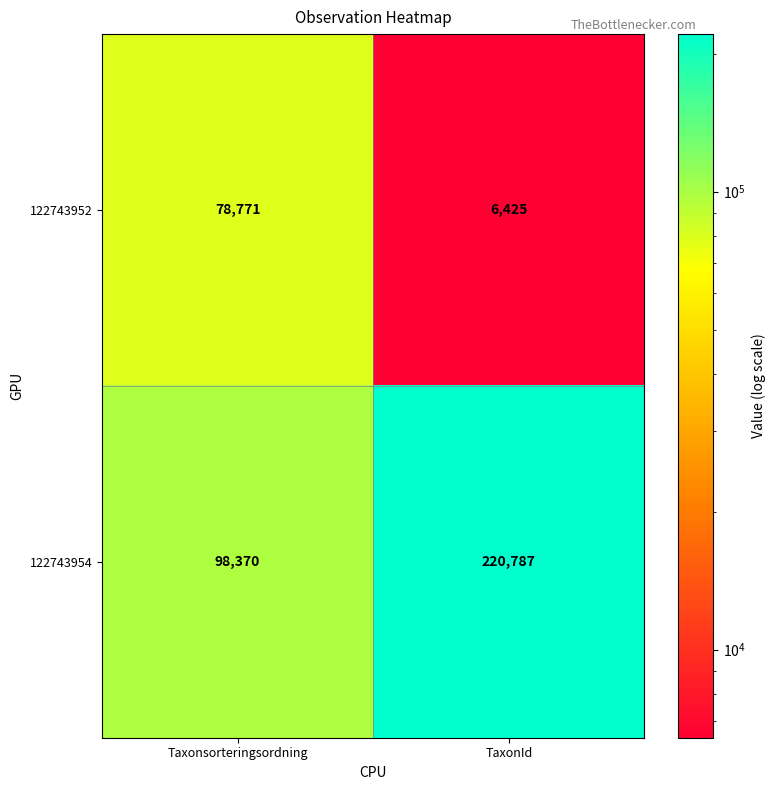

List the series in order of their peak value, lowest first.

122743952, 122743954